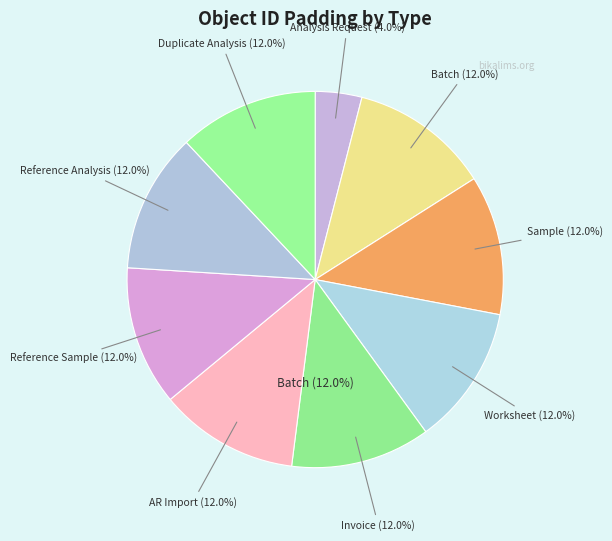

Which slice is the largest?

Batch